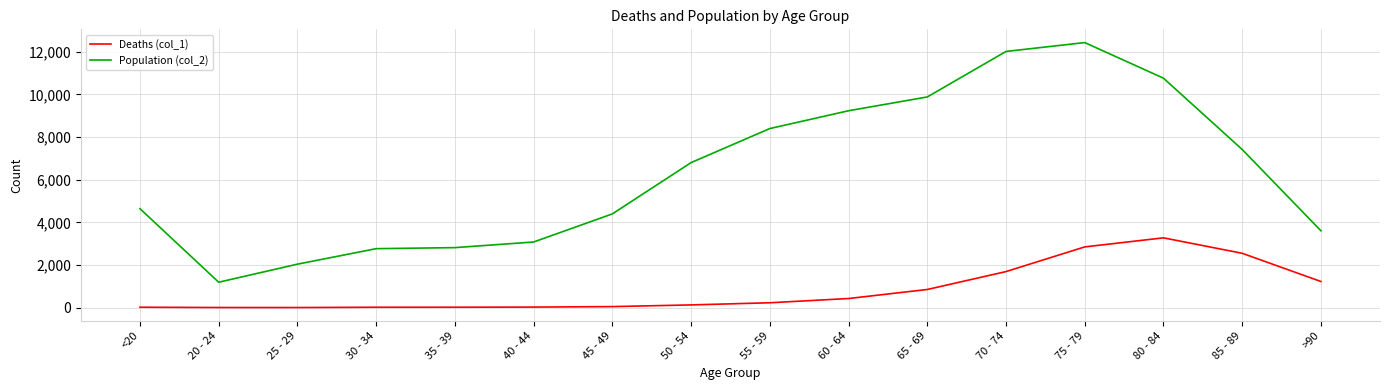

What are all the series names shown in the legend?

Deaths (col_1), Population (col_2)